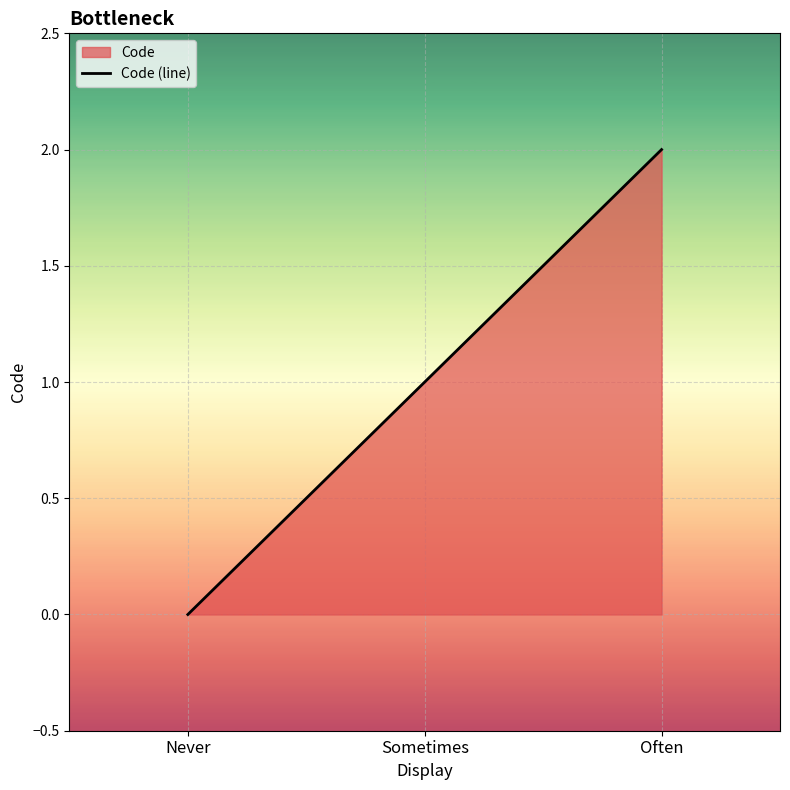

Rank the categories by value from highest to lowest.

Often, Sometimes, Never